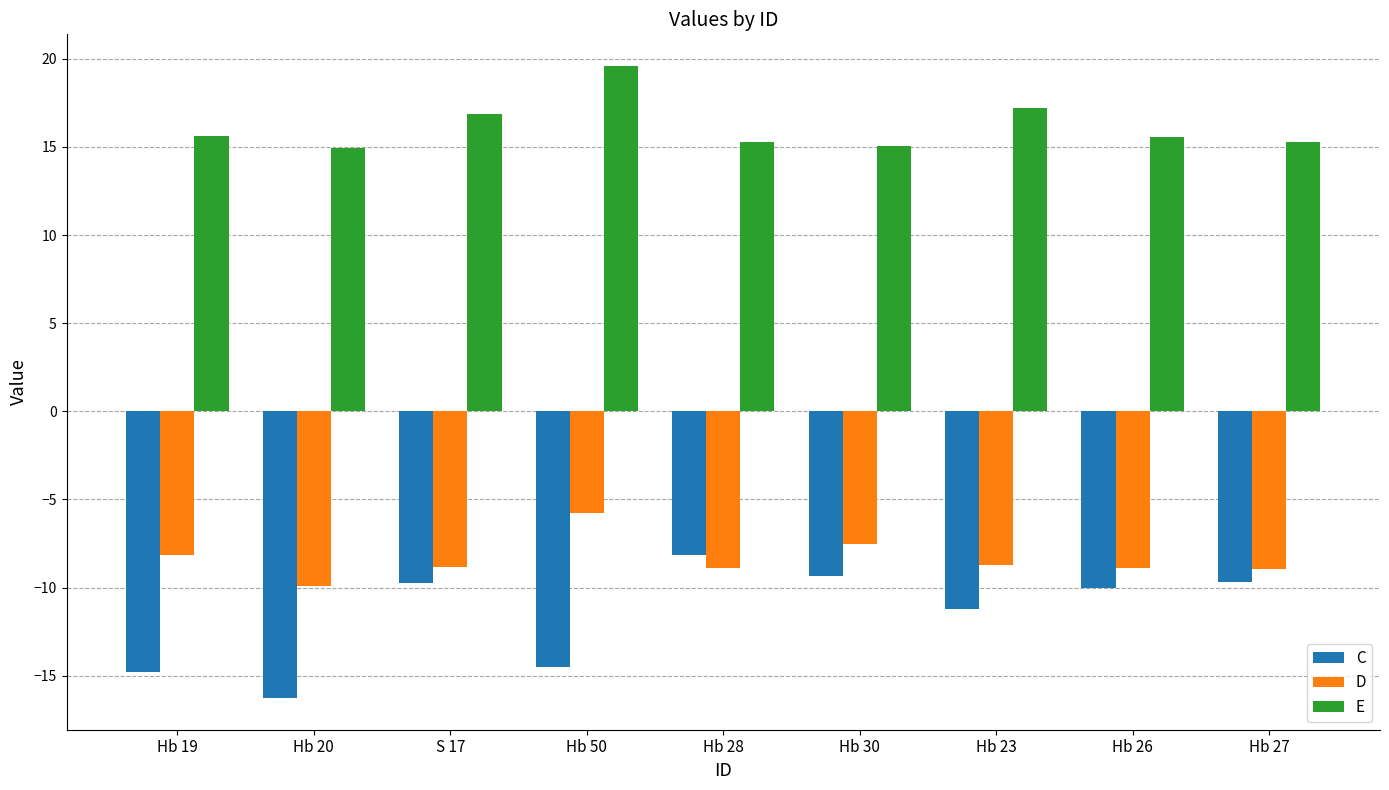

The C series shows -10.0 at Hb 26. True or false?

True